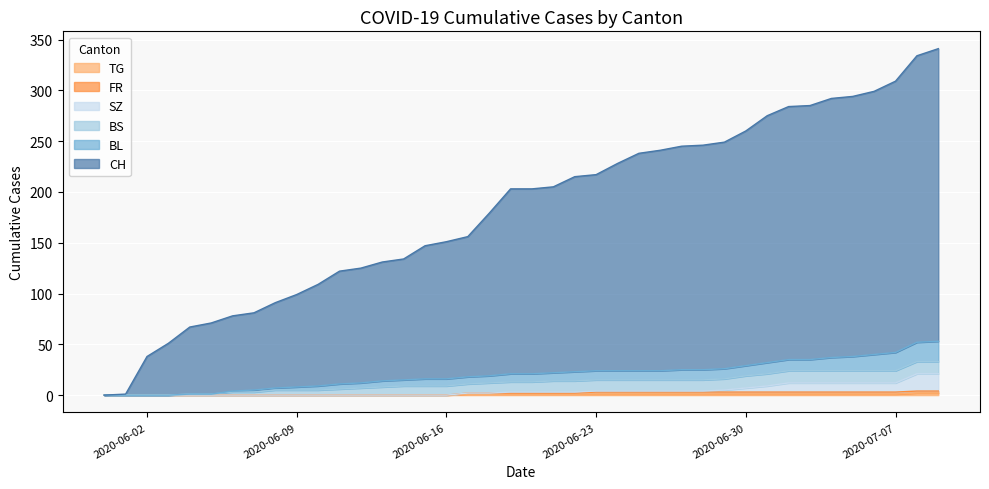

At which label is BL closest to 26?

2020-06-29